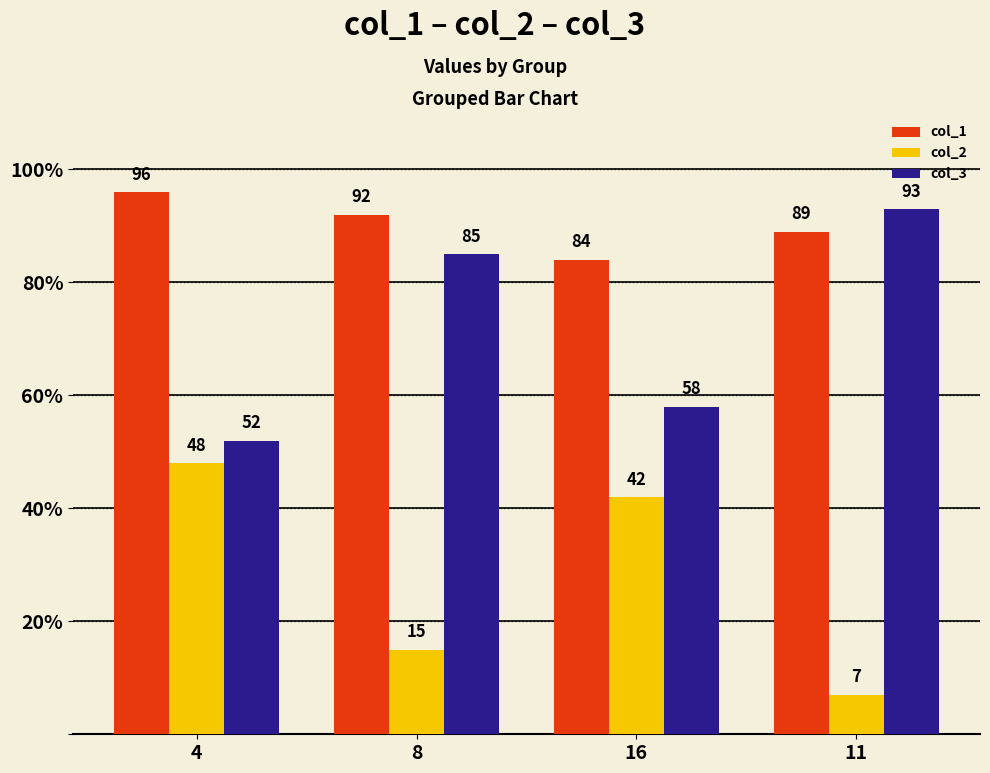

What are all the series names shown in the legend?

col_1, col_2, col_3